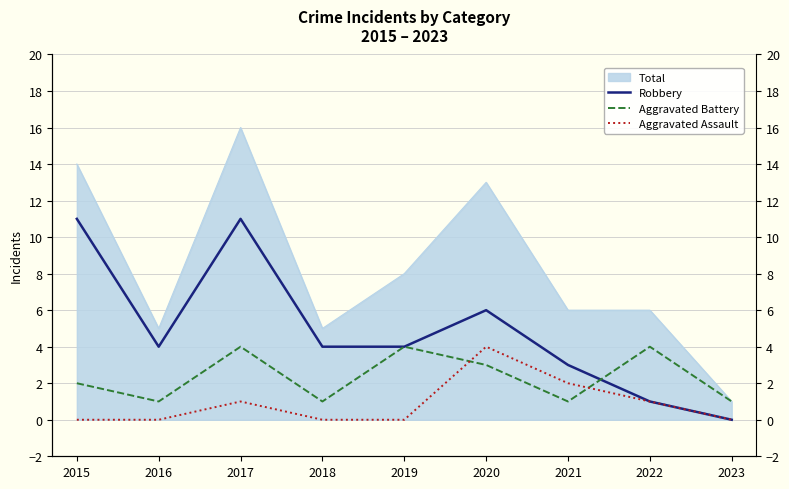

Is it true that Aggravated Battery equals 4 at 2022?

True